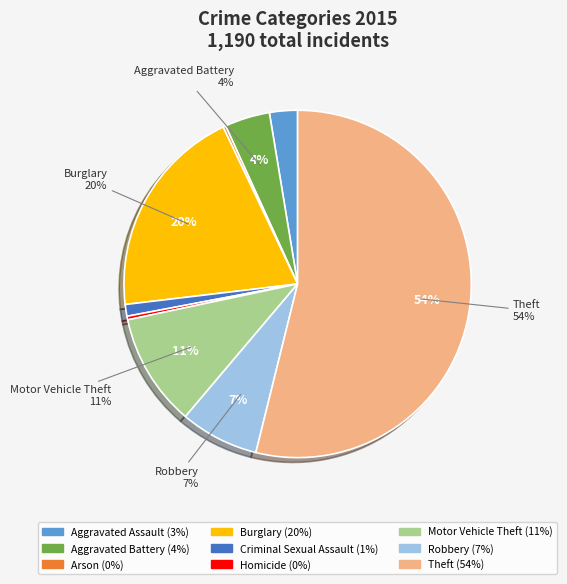

Which has a higher value, Motor Vehicle Theft or Robbery?

Motor Vehicle Theft